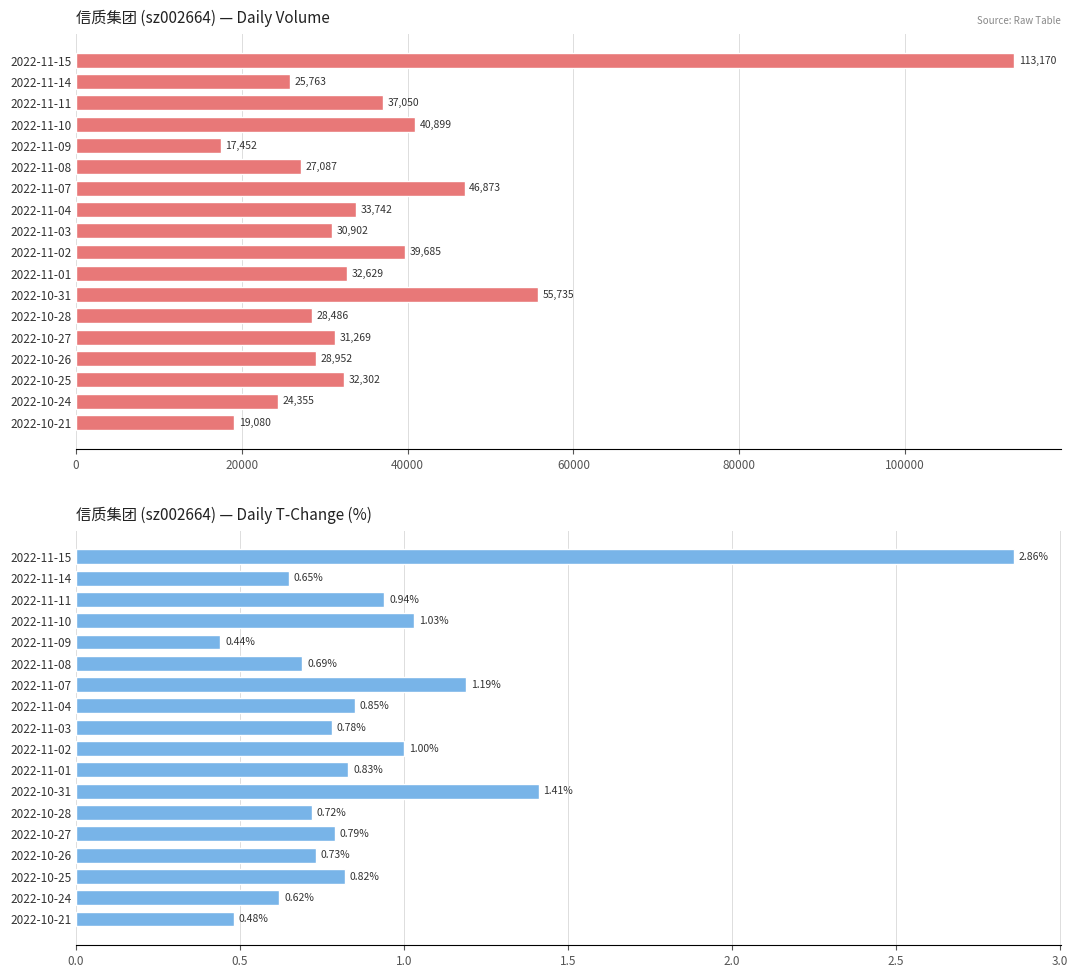

What are all the series names shown in the legend?

volume, t_change